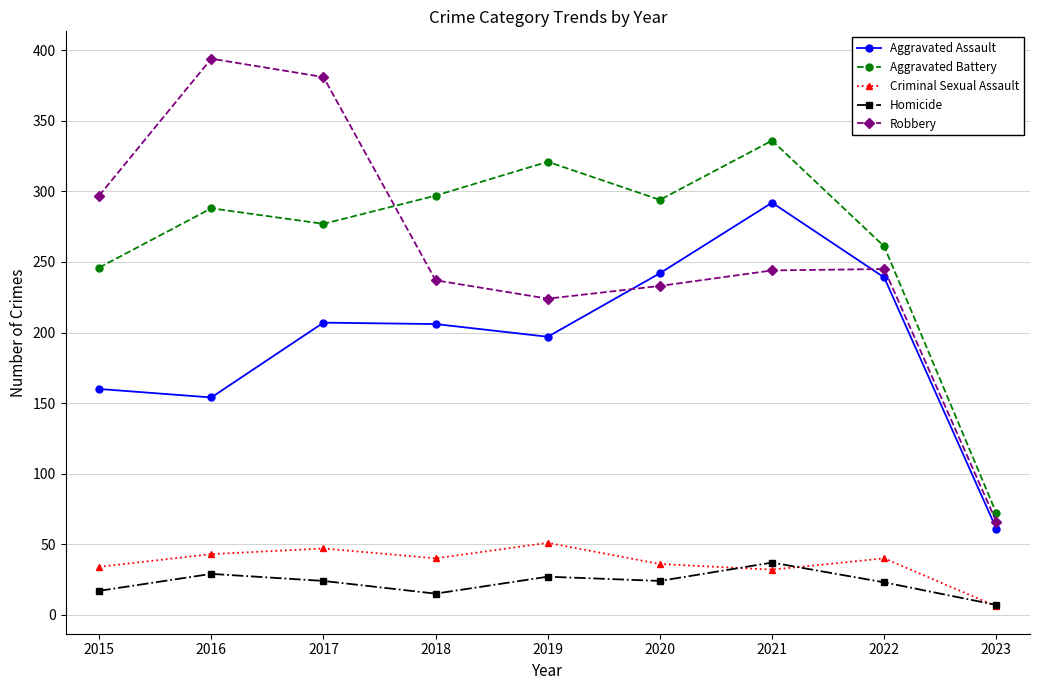

What is the highest value of the Aggravated Battery series?

336